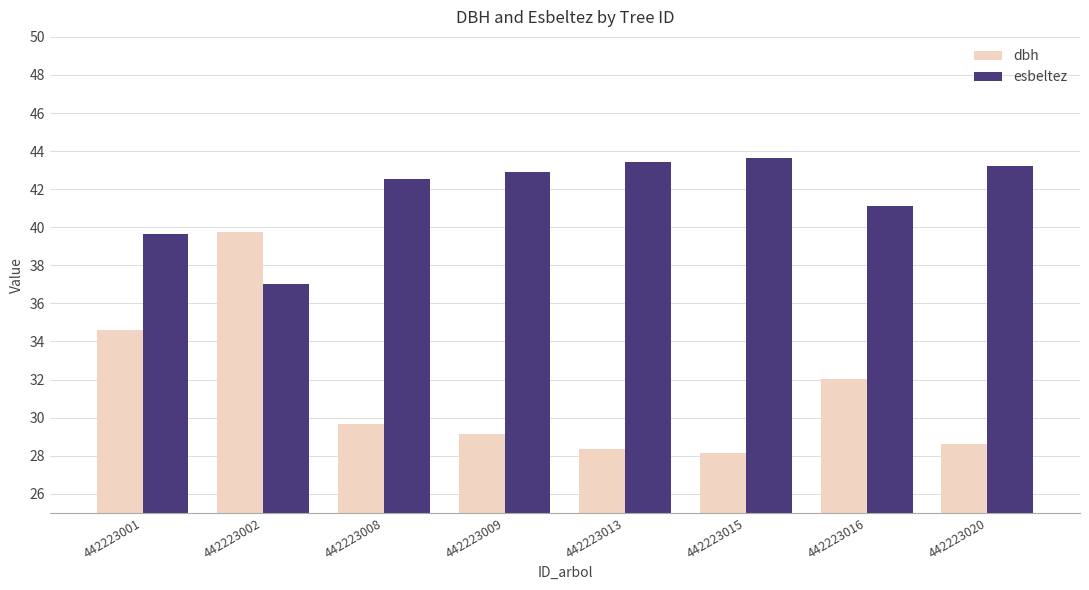

Reading left to right, what are all the values shown in this chart?

dbh: 34.6	39.8	29.7	29.1	28.4	28.1	32.0	28.6
esbeltez: 39.6	37.0	42.6	42.9	43.5	43.6	41.1	43.2